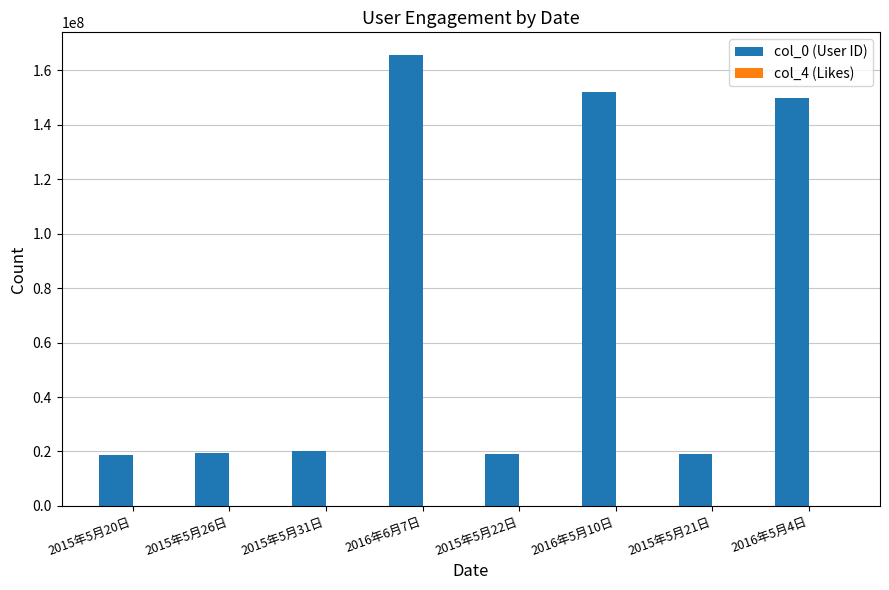

Between 2016年5月10日 and 2015年5月21日, which series saw the biggest shift?

col_0 (User ID)